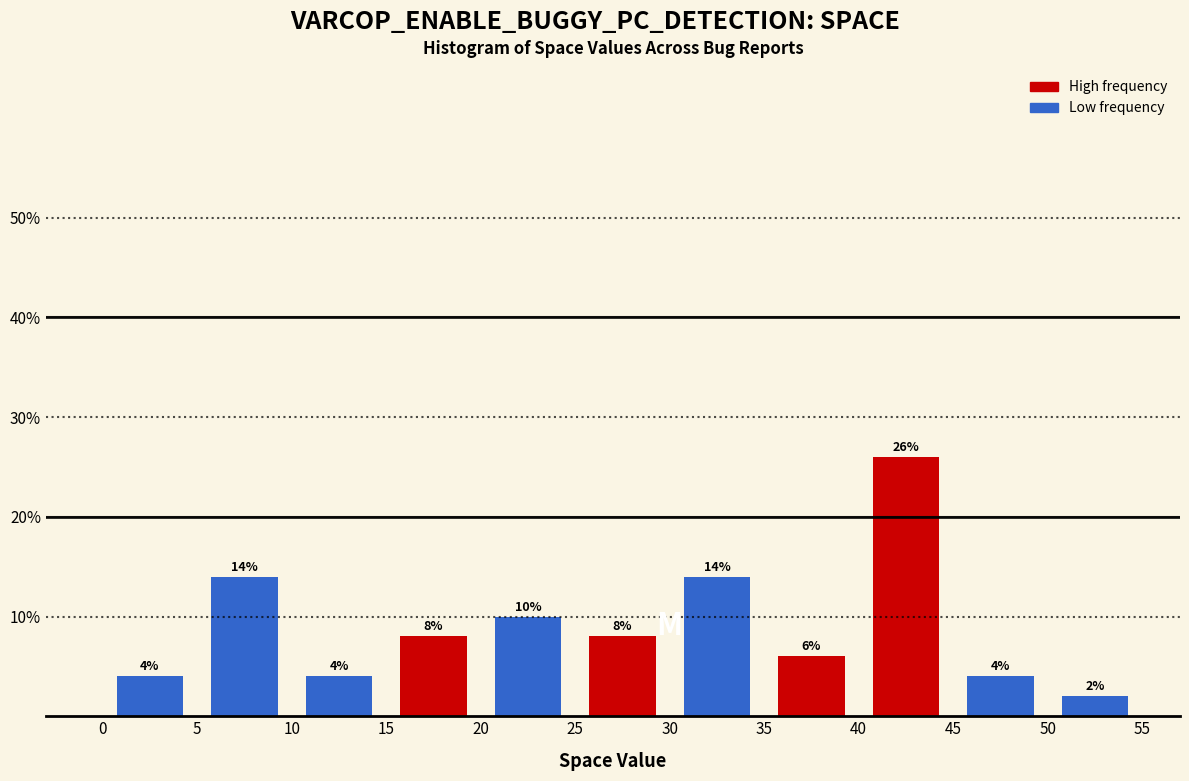

Which range on the x-axis has the tallest bar?

40 to 45